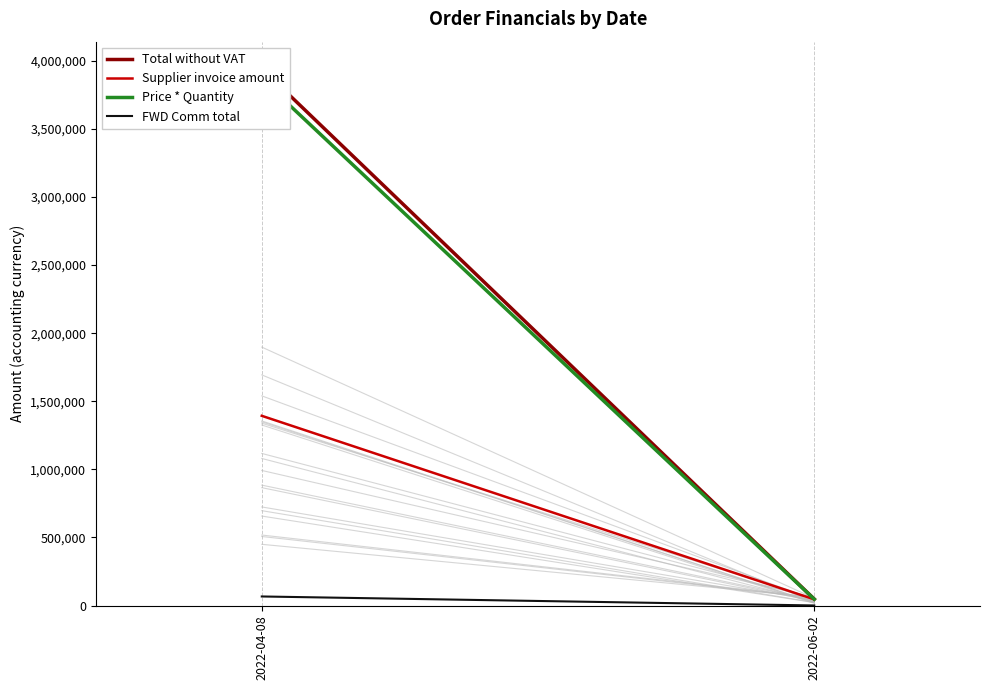

What is the label of the 1st point from the left?

2022-04-08